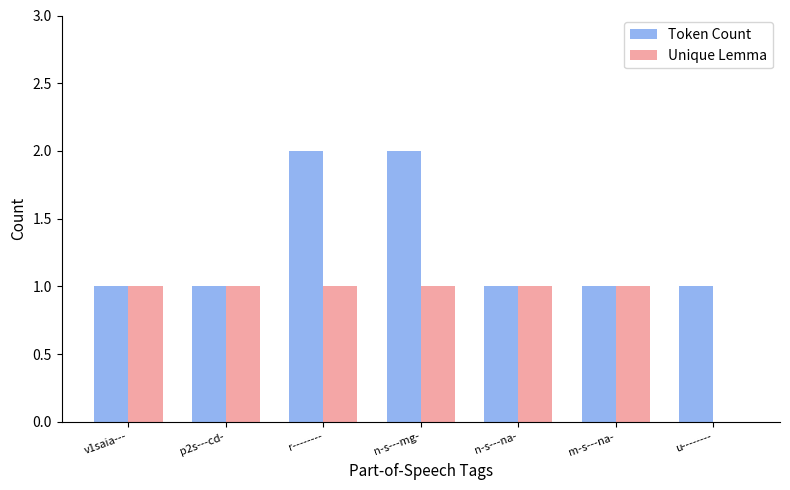

Reading left to right, extract all data points from this chart.

Token Count: v1saia---=1	p2s---cd-=1	r--------=2	n-s---mg-=2	n-s---na-=1	m-s---na-=1	u--------=1
Unique Lemma: v1saia---=1	p2s---cd-=1	r--------=1	n-s---mg-=1	n-s---na-=1	m-s---na-=1	u--------=0